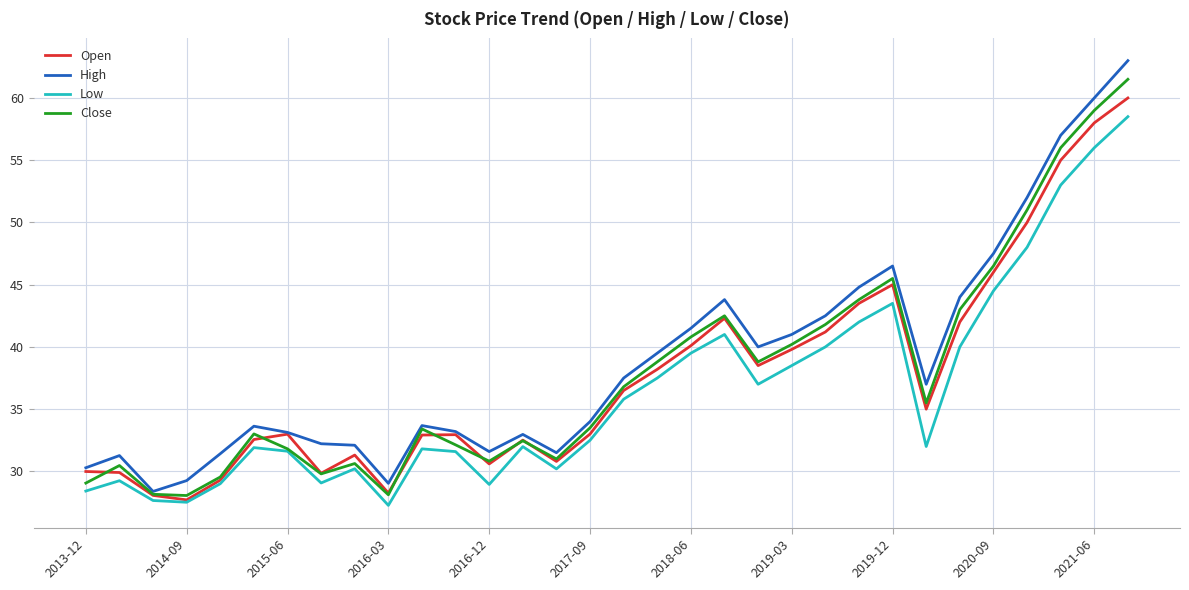

Which series has the largest range (max minus min)?

High